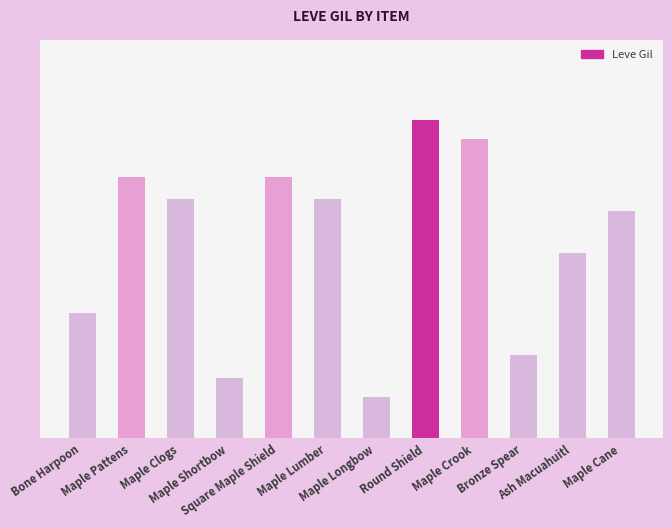

How many data points are less than 630?

6